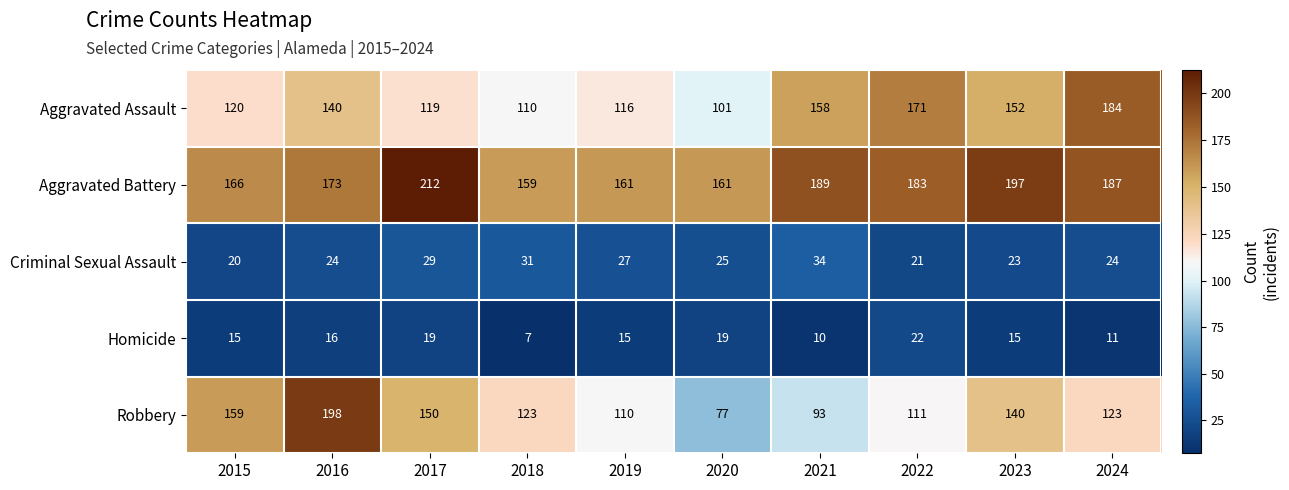

What is the difference between the second highest and second lowest values in the Robbery series?

66